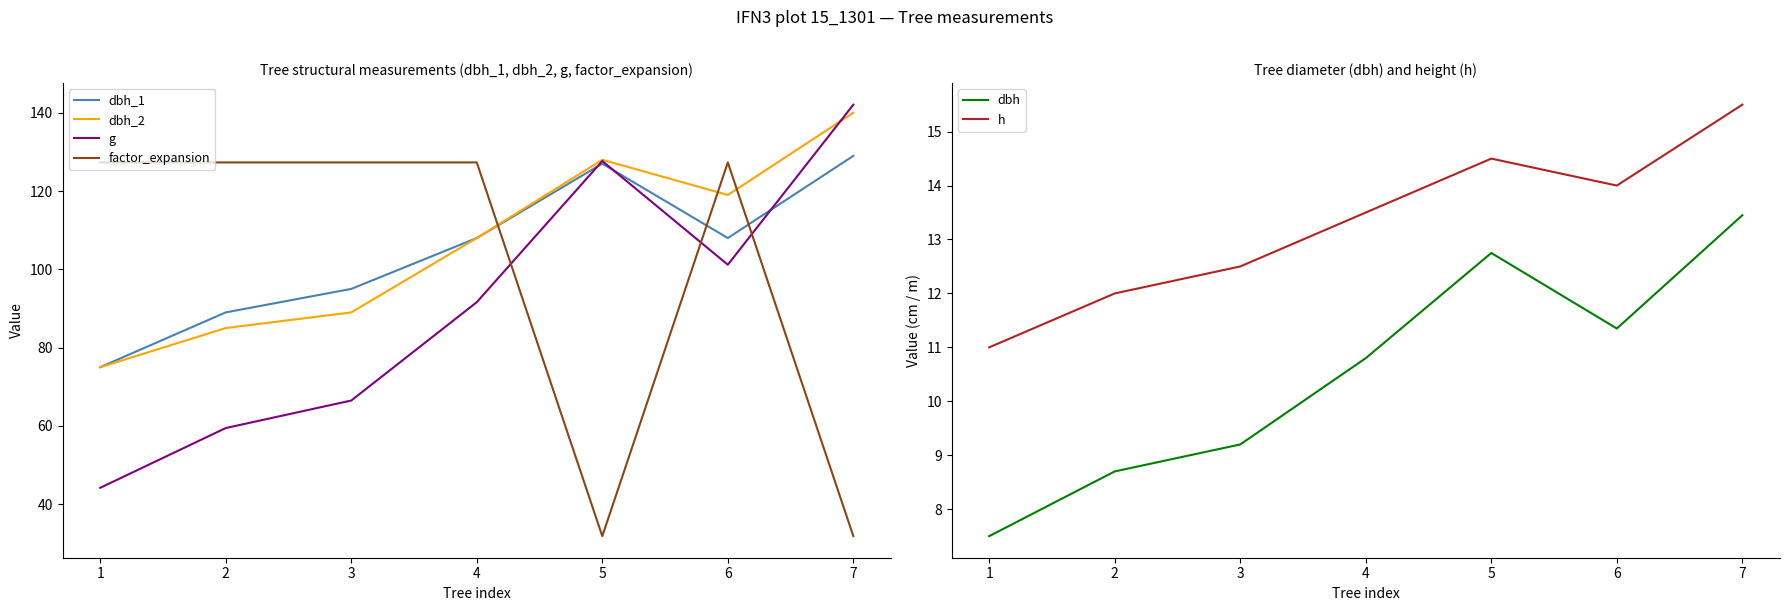

At which label does factor_expansion first exceed 127?

1